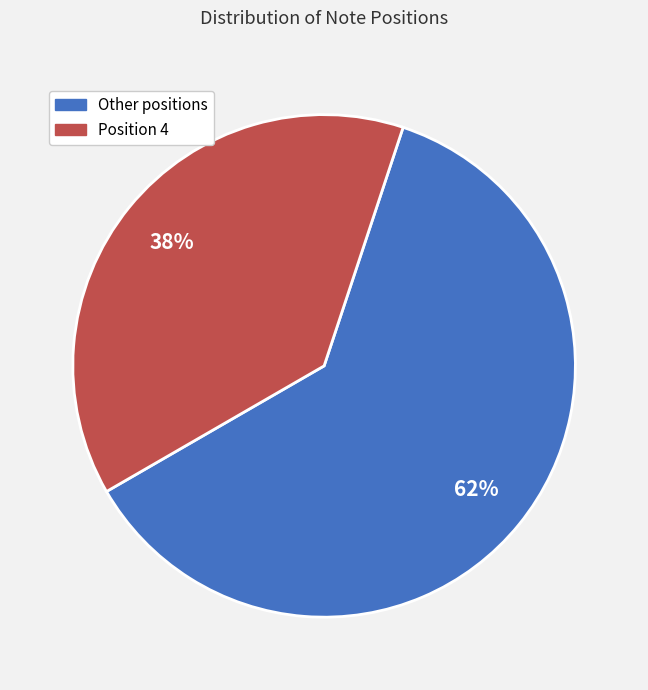

To the nearest percent, what is the average slice percentage?

50%